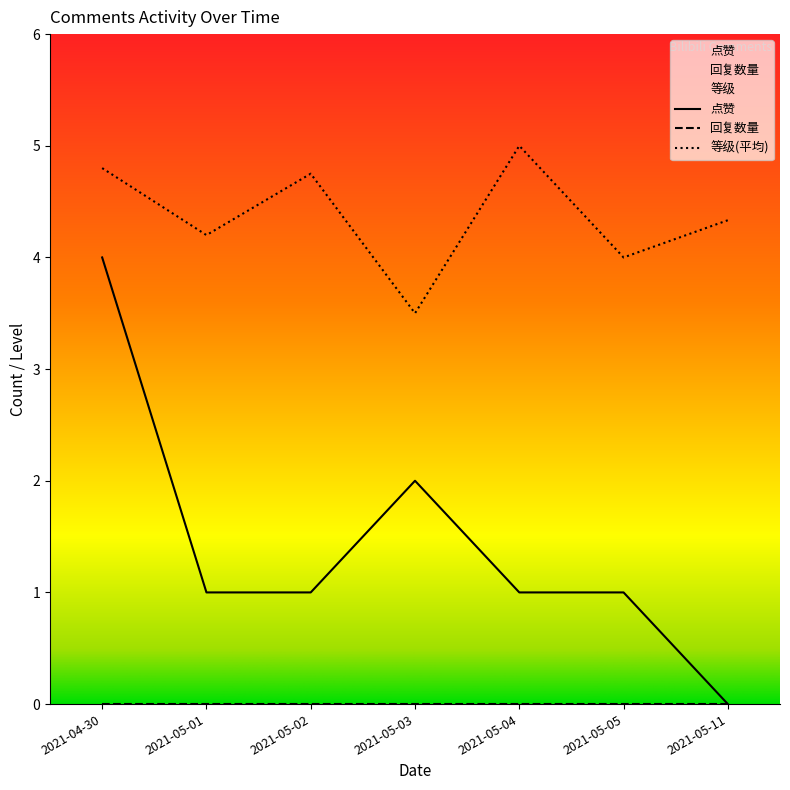

At which label does 等级(平均) reach its peak?

2021-05-04